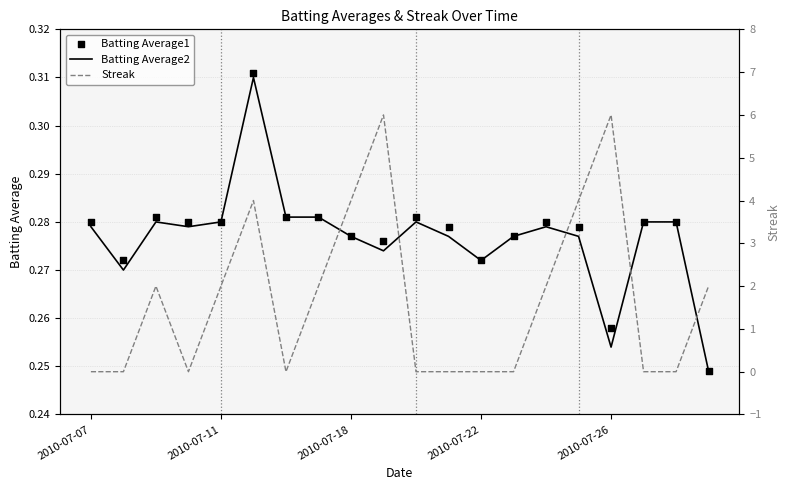

At which category is the sum across all series the highest?

9